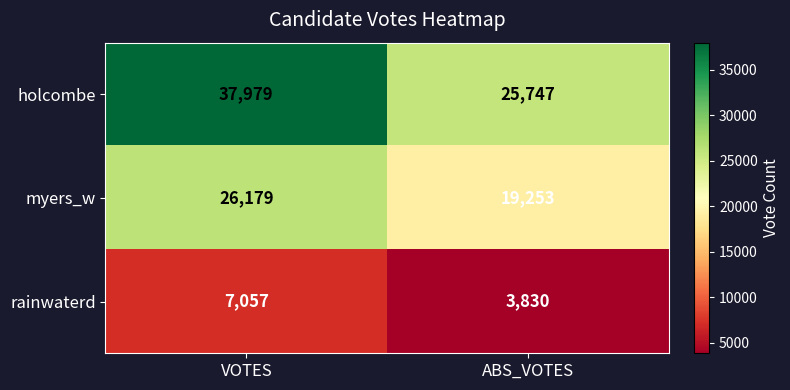

True or false: rainwaterd has a value of 1534 at ABS_VOTES.

False